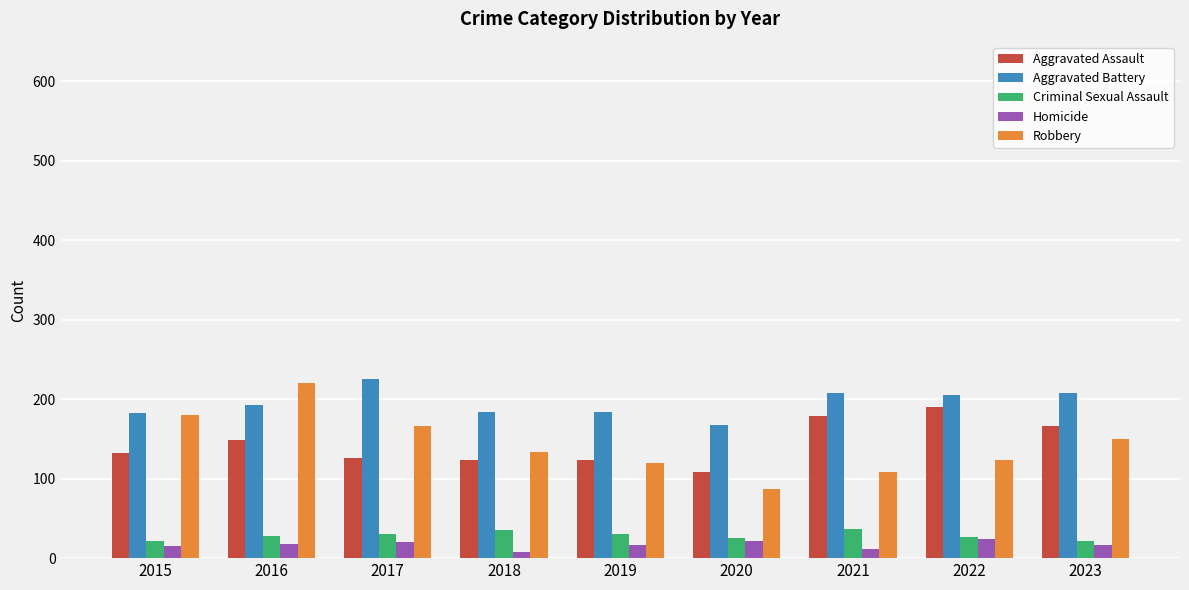

What is the spread (max minus min) of values at 2015?

168